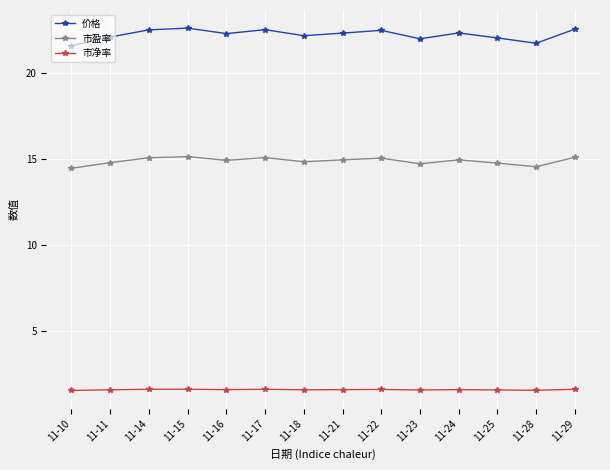

True or false: 价格 has more than 2 interior local peaks.

True